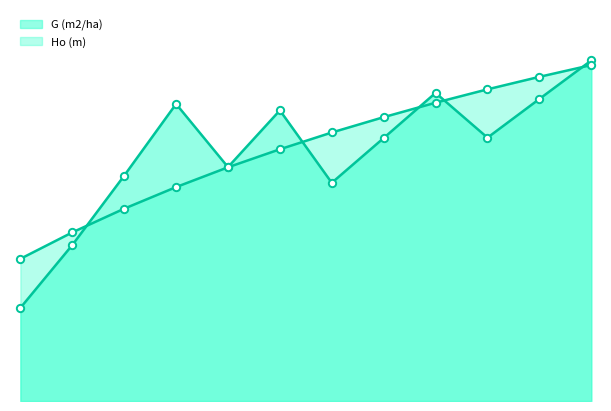

Which series has the largest total across all categories?

Ho (m)